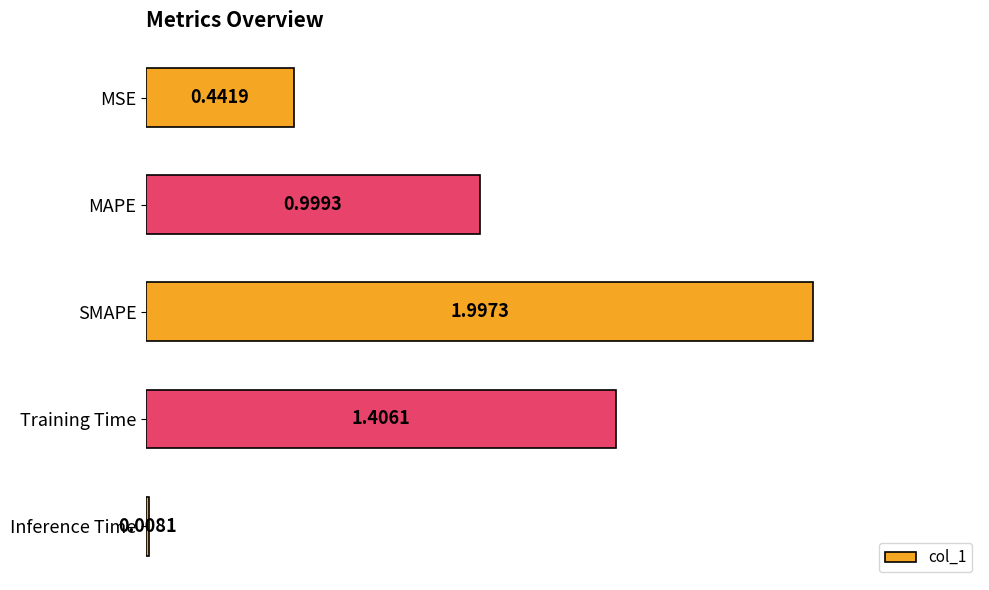

At which category does the chart reach its peak across all series?

SMAPE